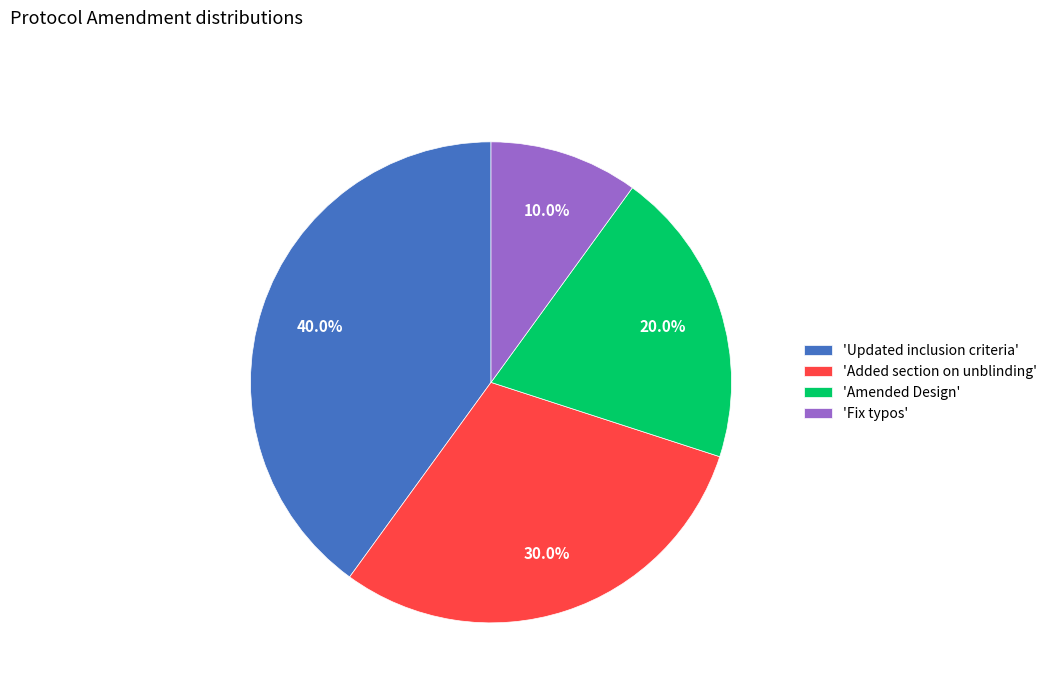

How many slices are in this pie chart?

4